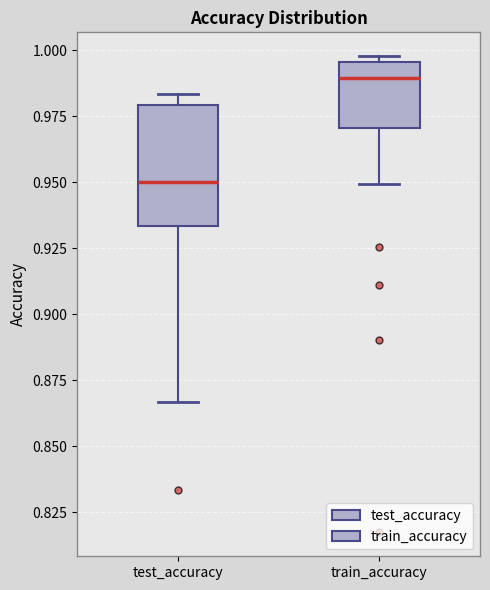

Which box has the lowest median line?

test_accuracy